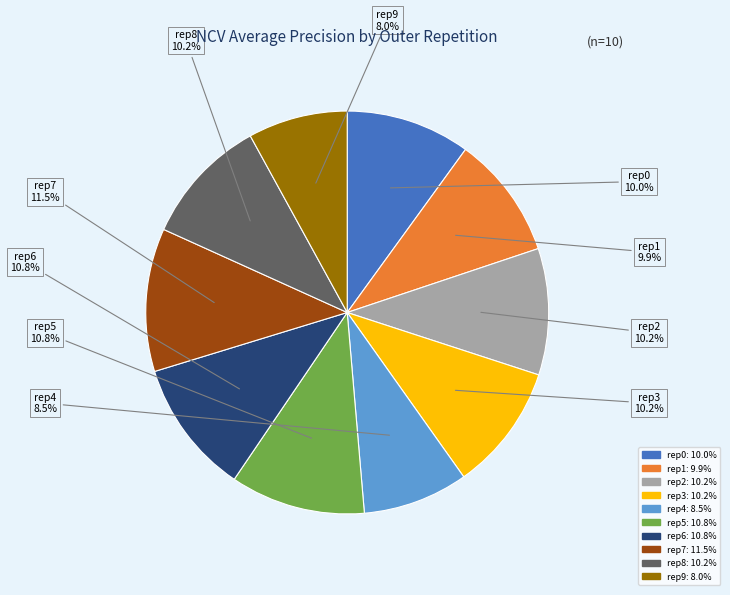

Which slice is the largest?

rep7: 11.5%